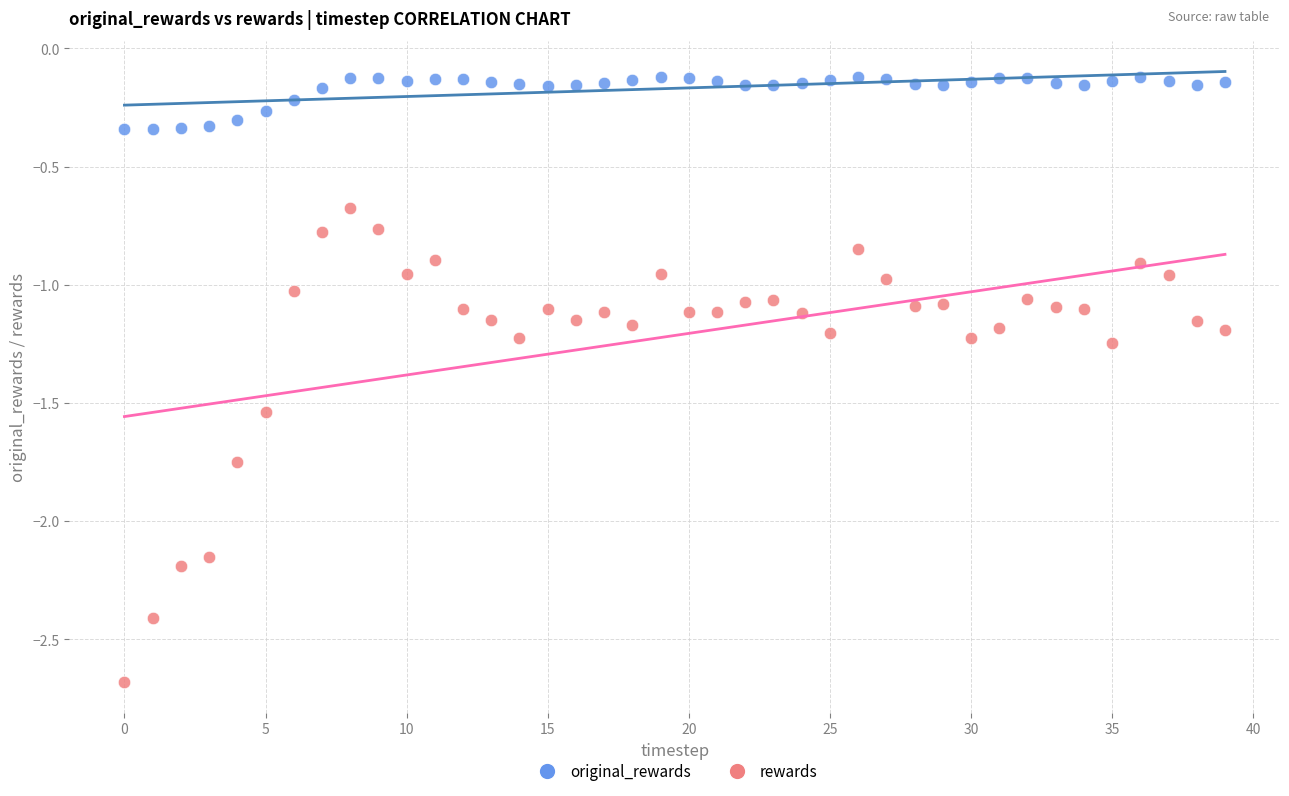

Which series reaches the maximum Y coordinate?

original_rewards